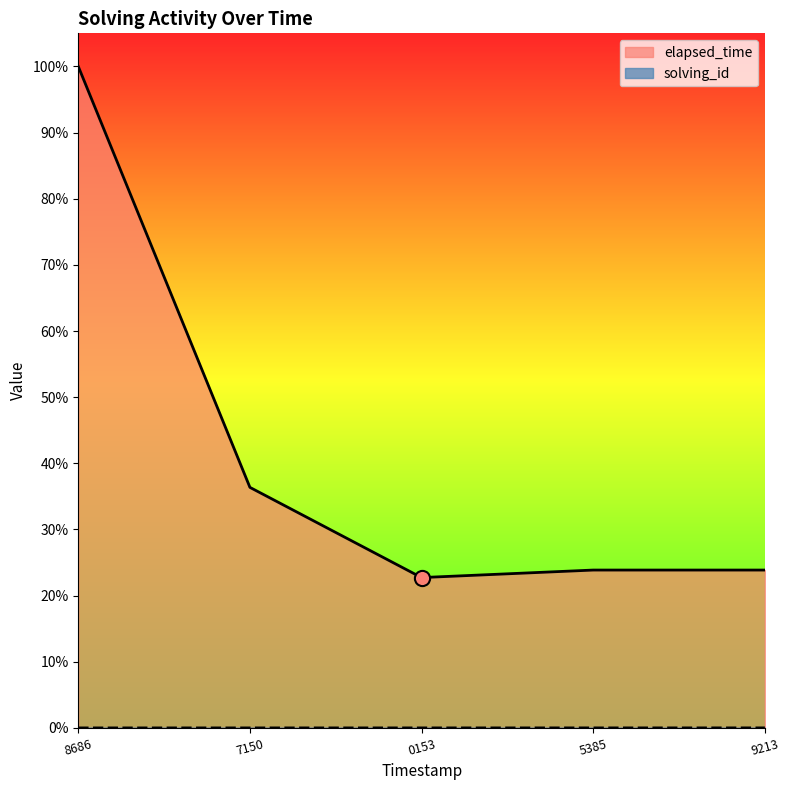

Which series has the widest spread of Y values?

elapsed_time